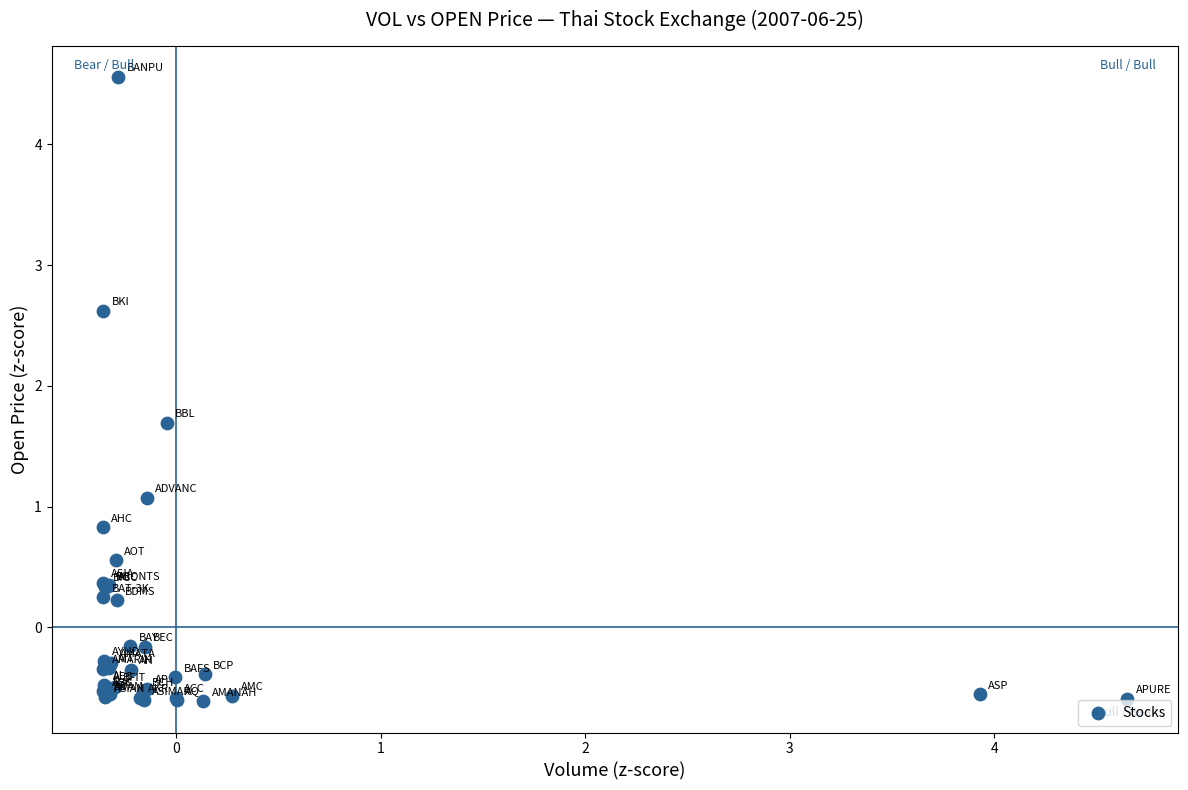

What Y value in the scatter plot is closest to 1?

1.1